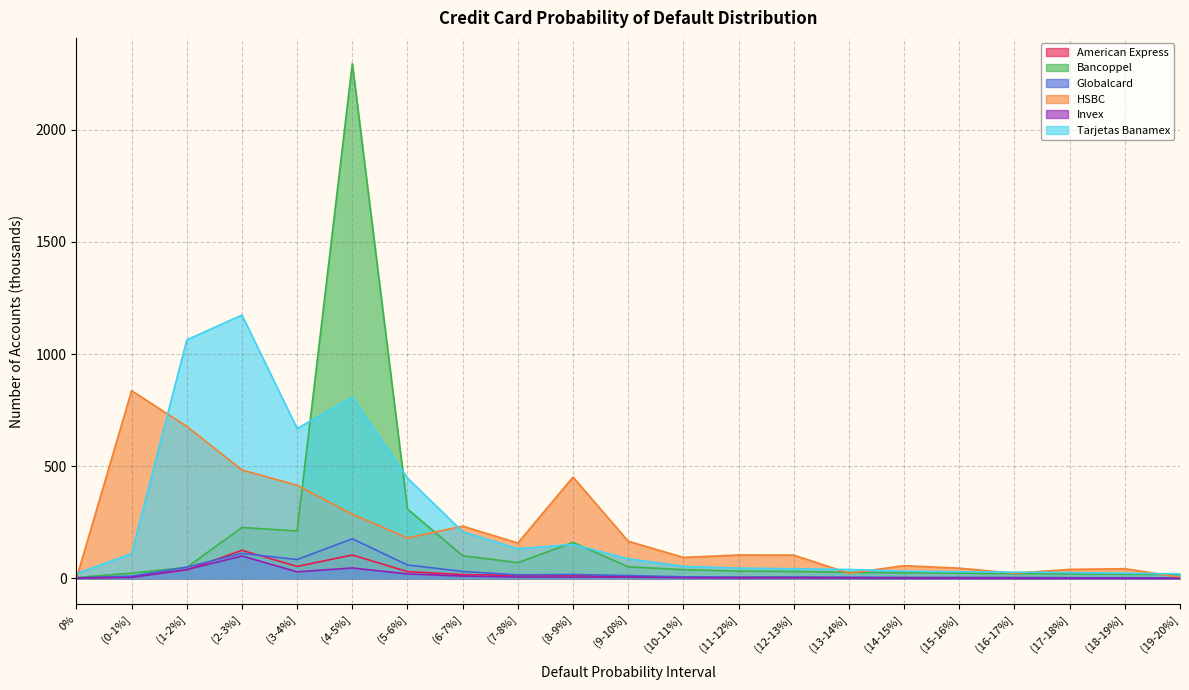

Where does the Invex series first go above 3?

(0-1%]